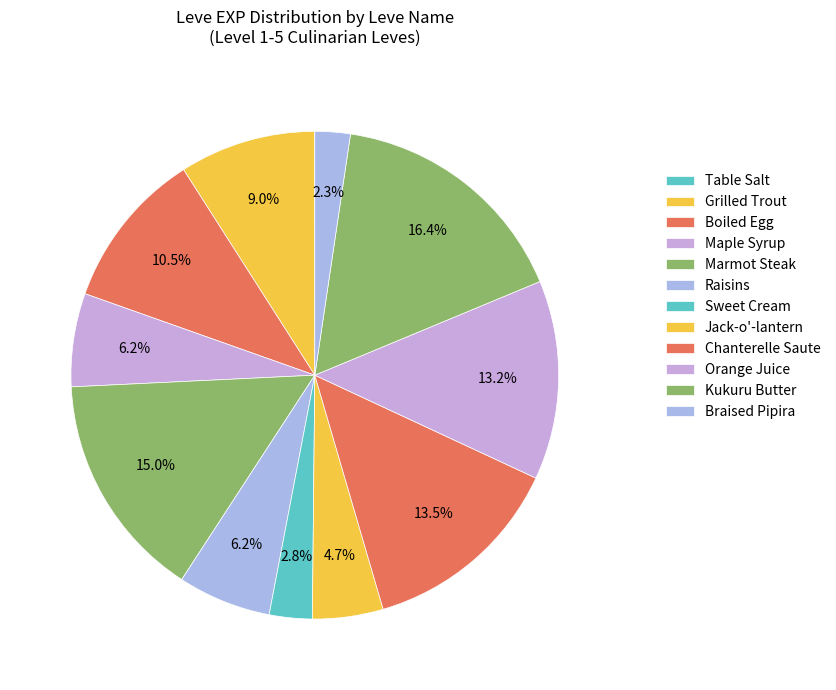

The Orange Juice slice represents 13% of the pie. True or false?

True